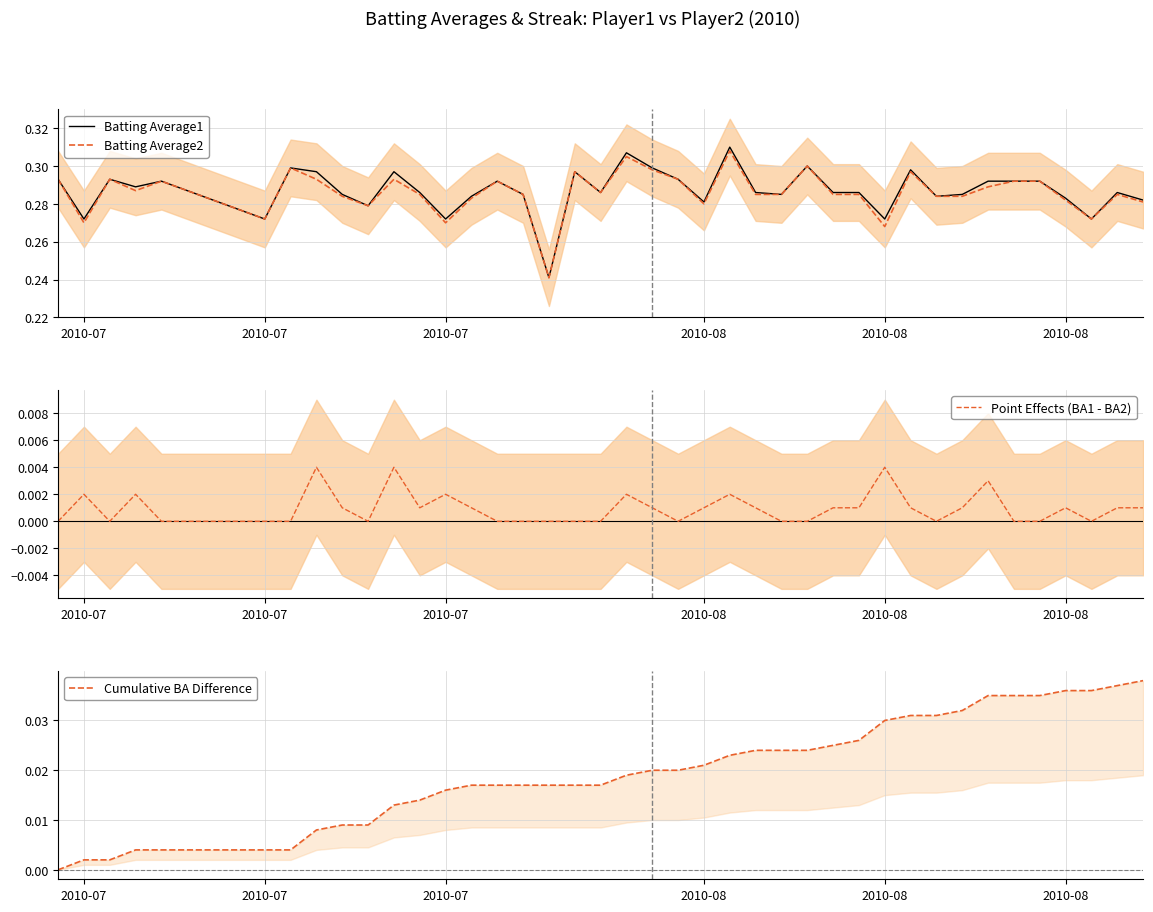

At how many categories does at least one series exceed 0?

40